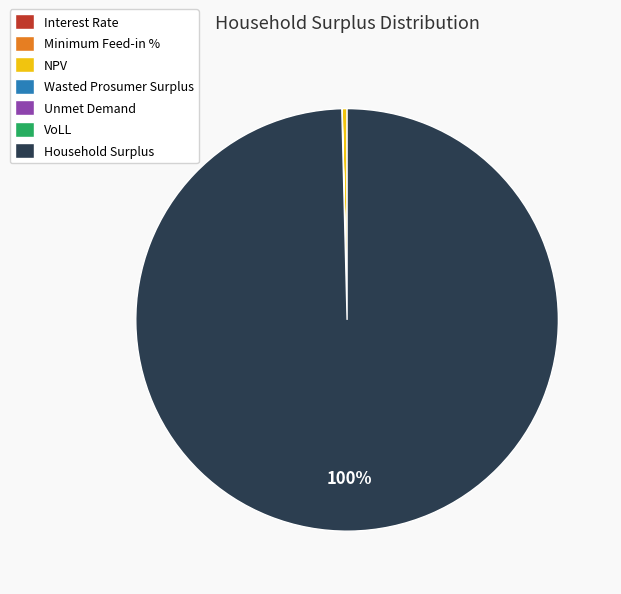

Which slice is the largest?

Household Surplus